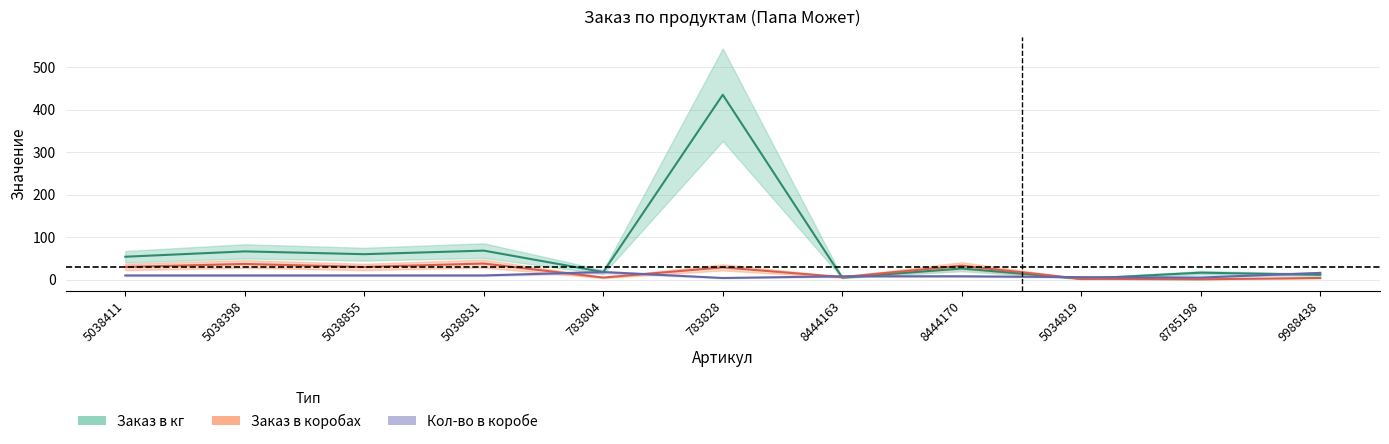

What is the label of the 7th point from the left?

8444163